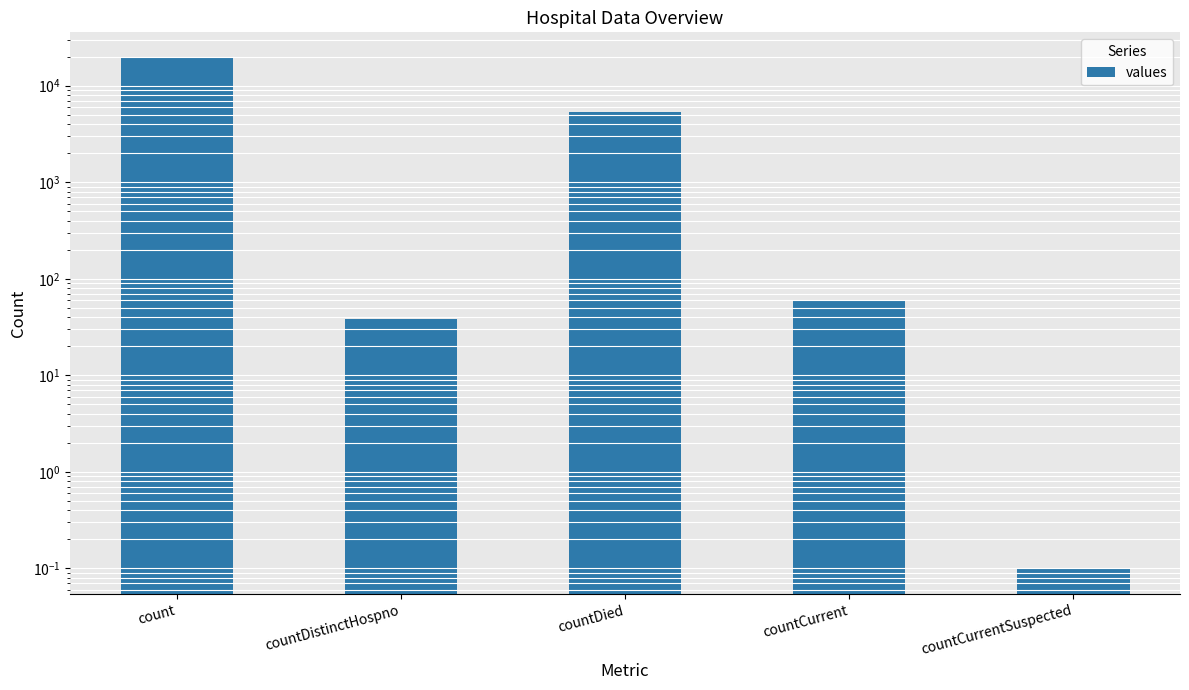

What is the approximate value at countDied?

5357.0